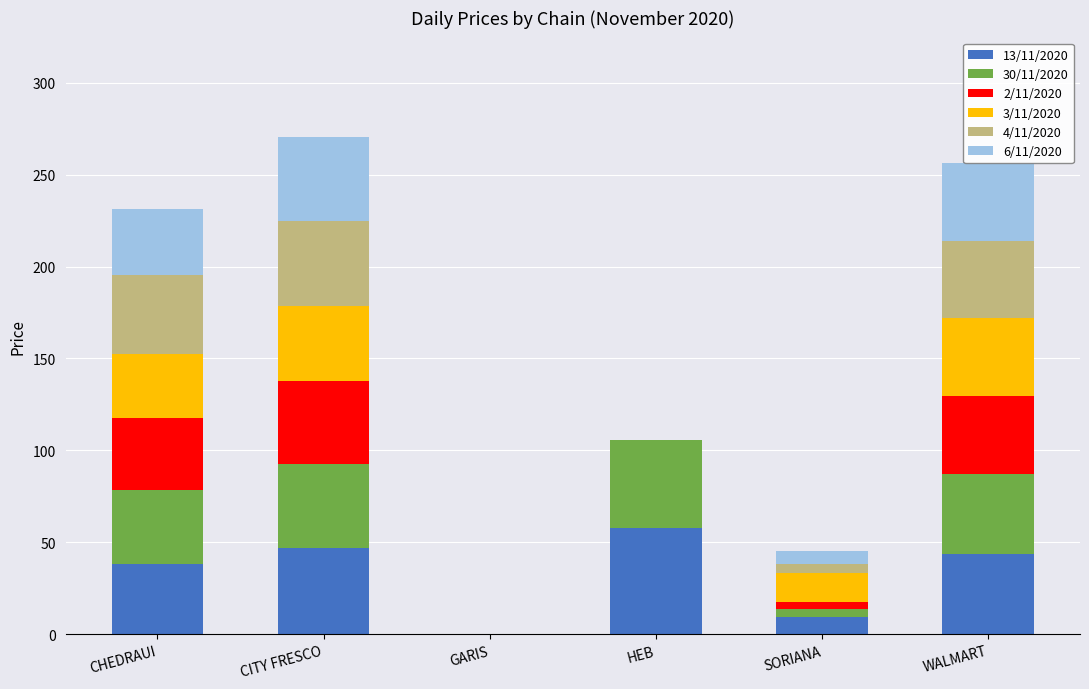

What is the total value across all series at HEB?

105.4